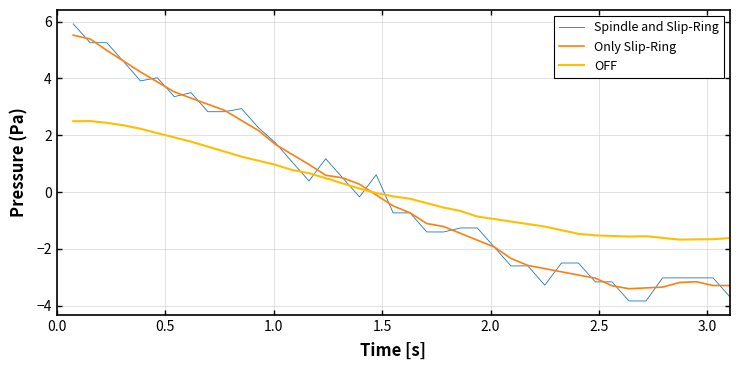

After their last crossing, which series has the higher values: OFF or Spindle and Slip-Ring?

OFF